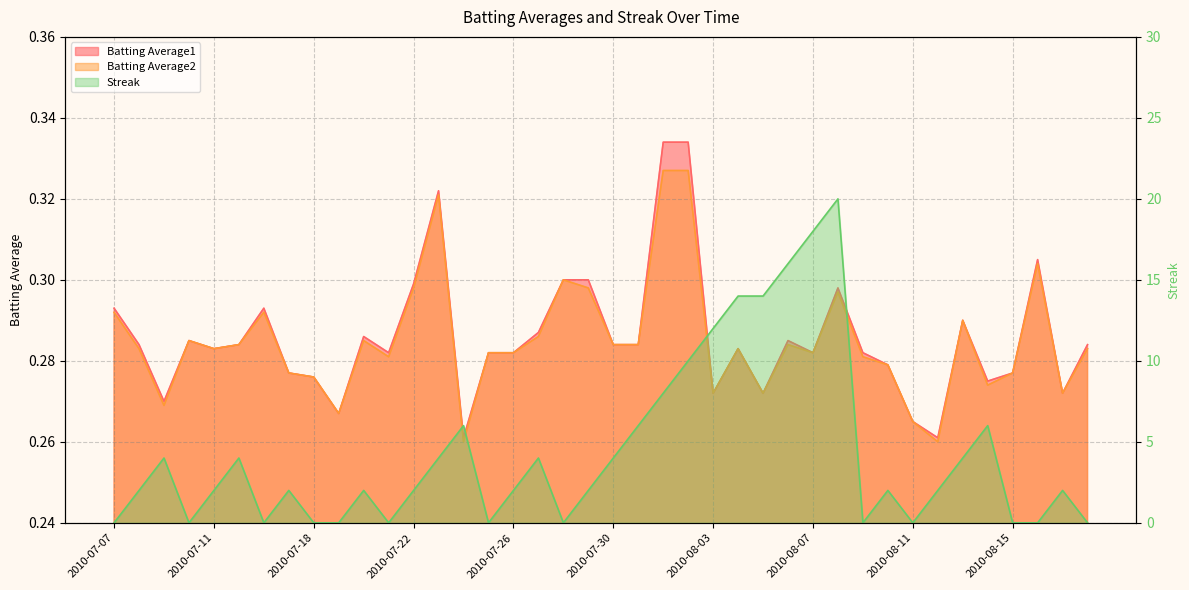

What is the approximate value of Streak at 2010-08-02?

10.0